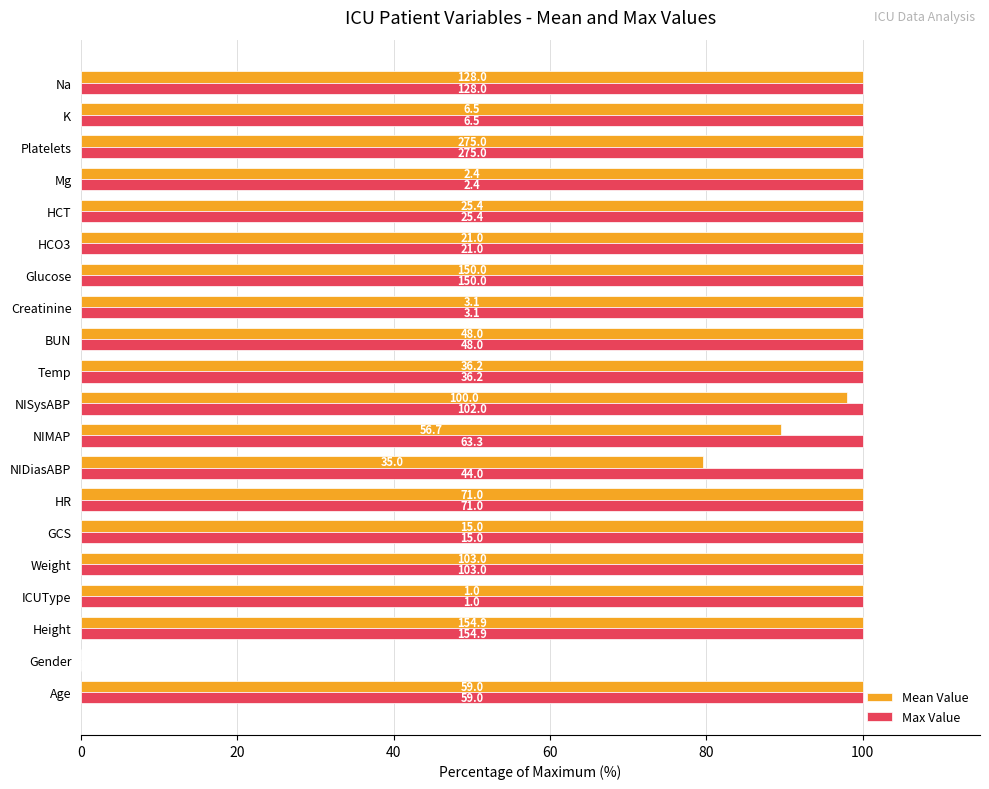

What are all the series names shown in the legend?

Mean Value, Max Value